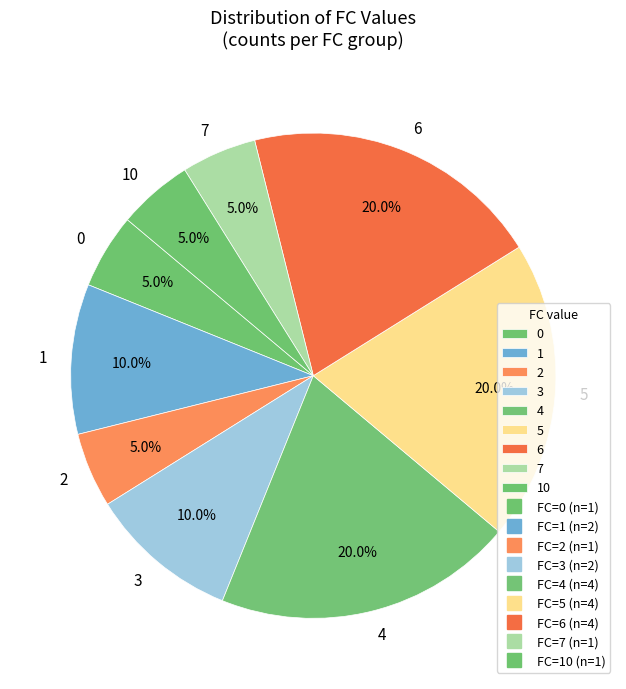

How many segments does this pie chart have?

9